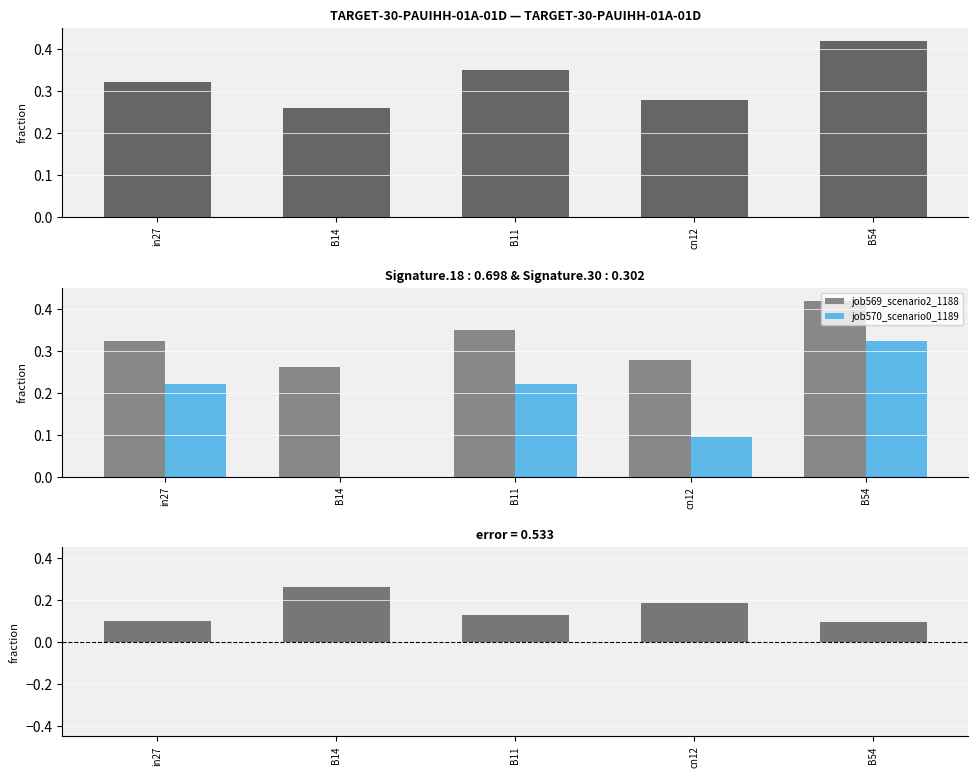

What is the difference between the highest and lowest values at B54?

0.3